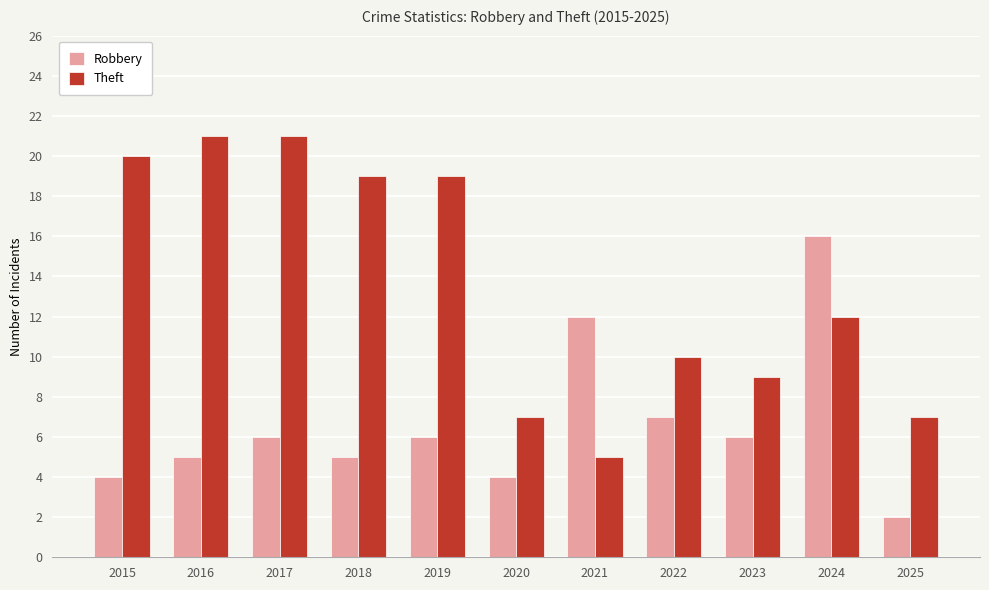

Rank the series by their maximum value, from lowest to highest.

Robbery, Theft